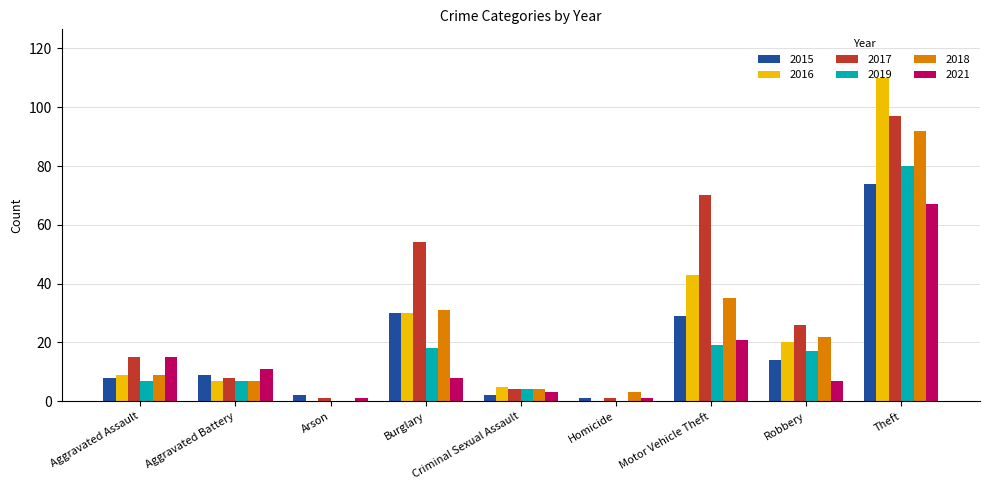

What is the total value across all series at Aggravated Battery?

49